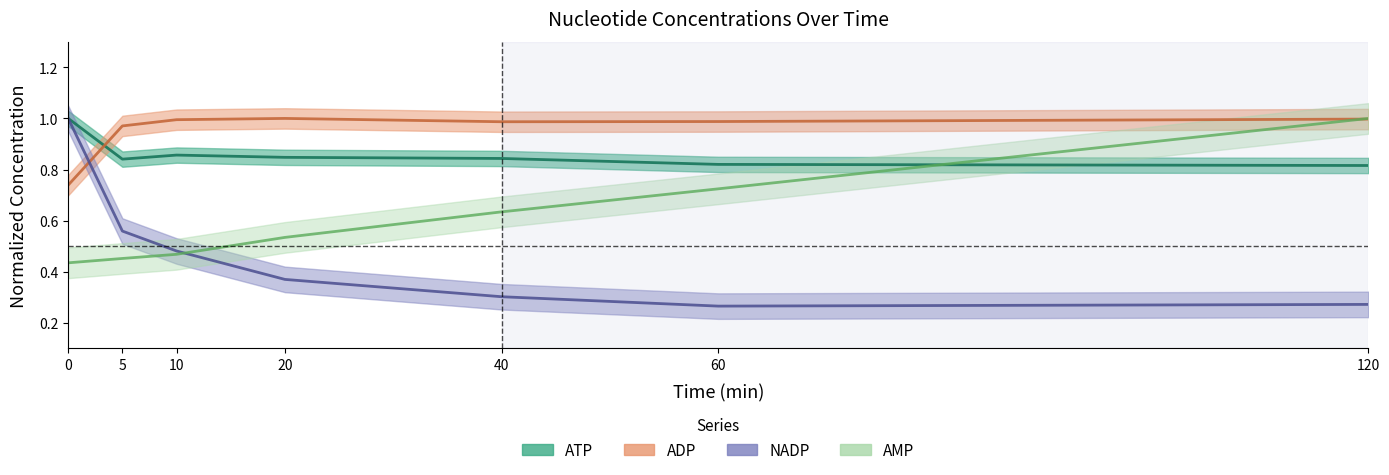

How many lines are shown in the chart?

4